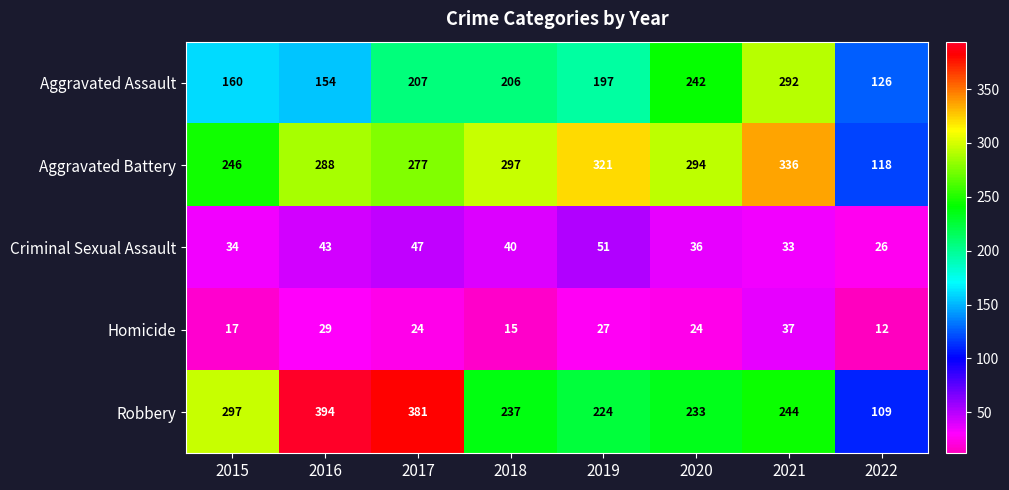

How many series are shown in this chart?

5